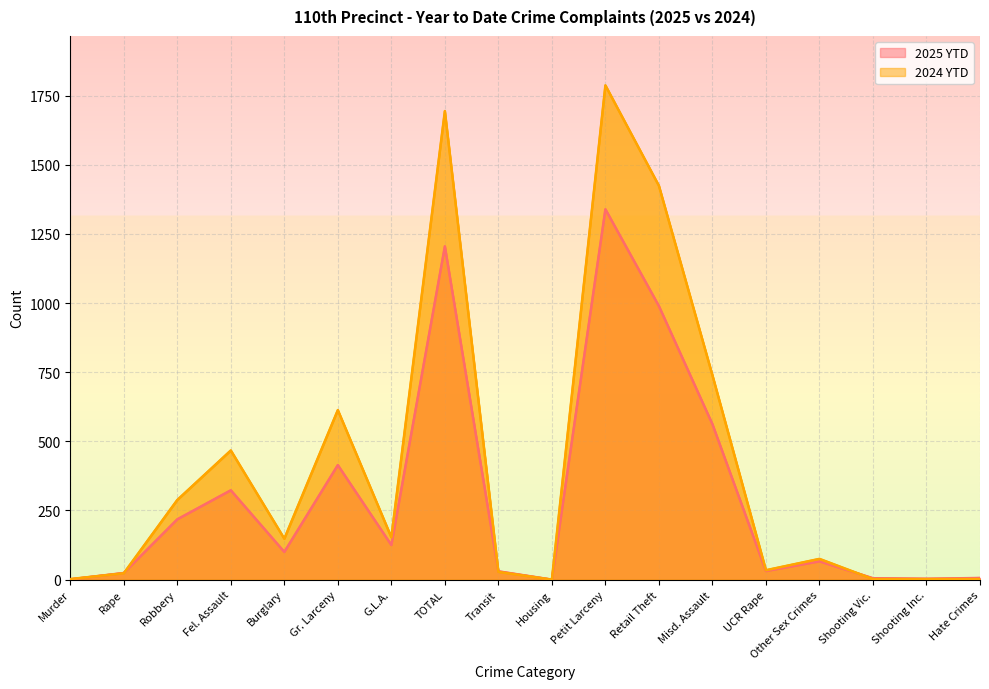

What position from the right is Burglary?

14